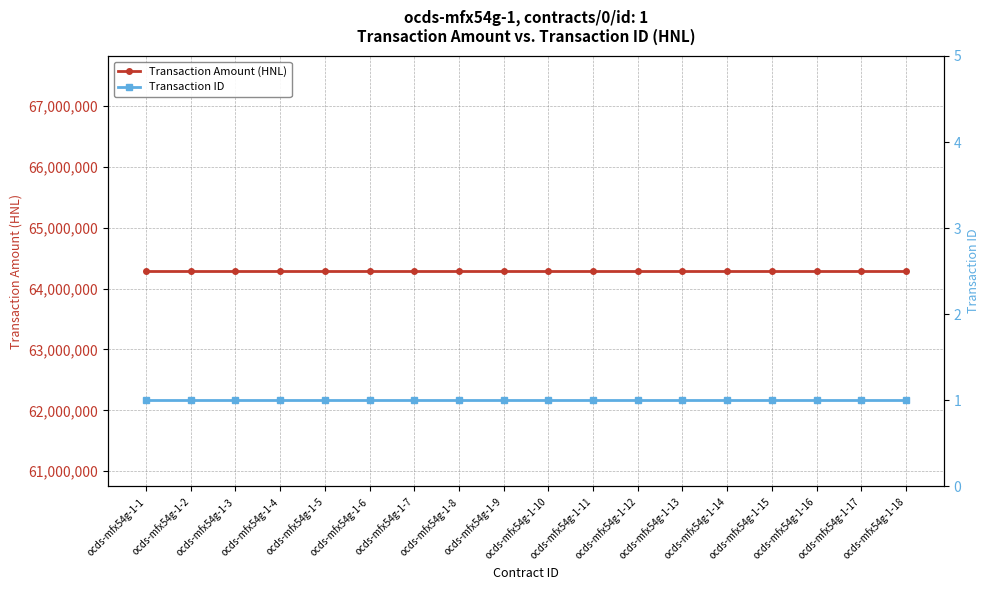

Which has a higher value, ocds-mfx54g-1-2 or ocds-mfx54g-1-10?

ocds-mfx54g-1-2